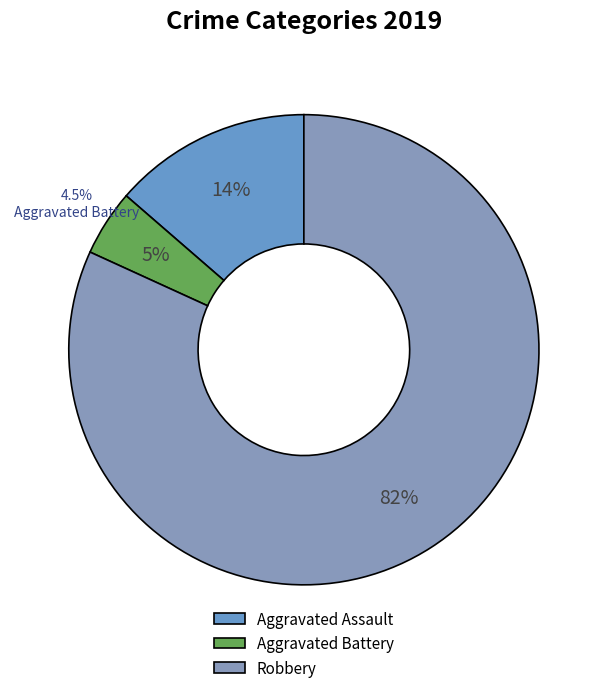

To the nearest percent, what percentage of the pie is Robbery?

82%